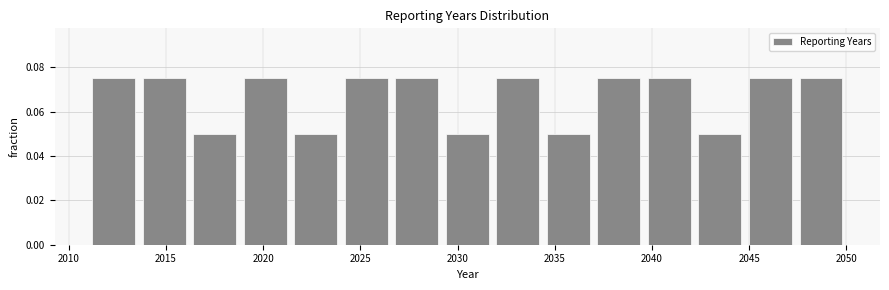

What is the height of the bar covering 2016.2 to 2018.8 on the x-axis? Neither the bar edges nor the heights are printed on the chart, so give them approximately, as read against the axes.

0.050